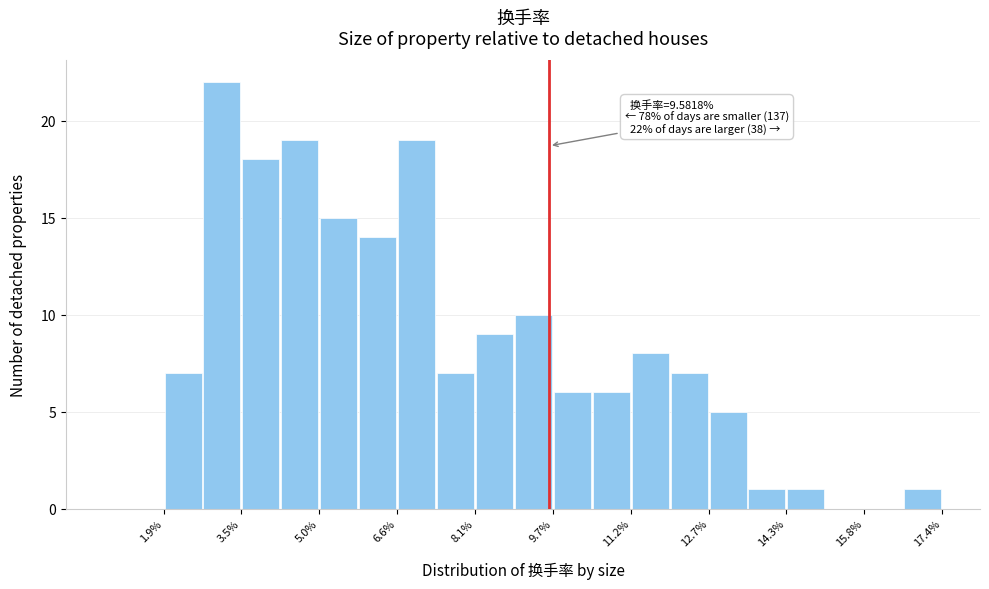

Read against the x-axis, roughly where is the centre of the tallest bar?

3.0